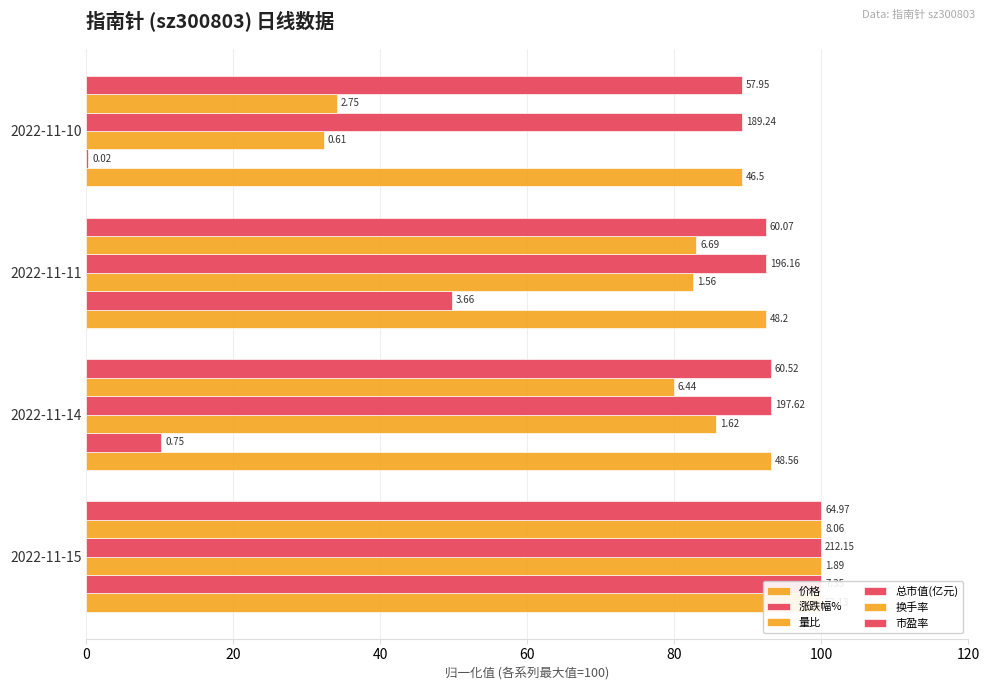

How many bars are there in total?

24